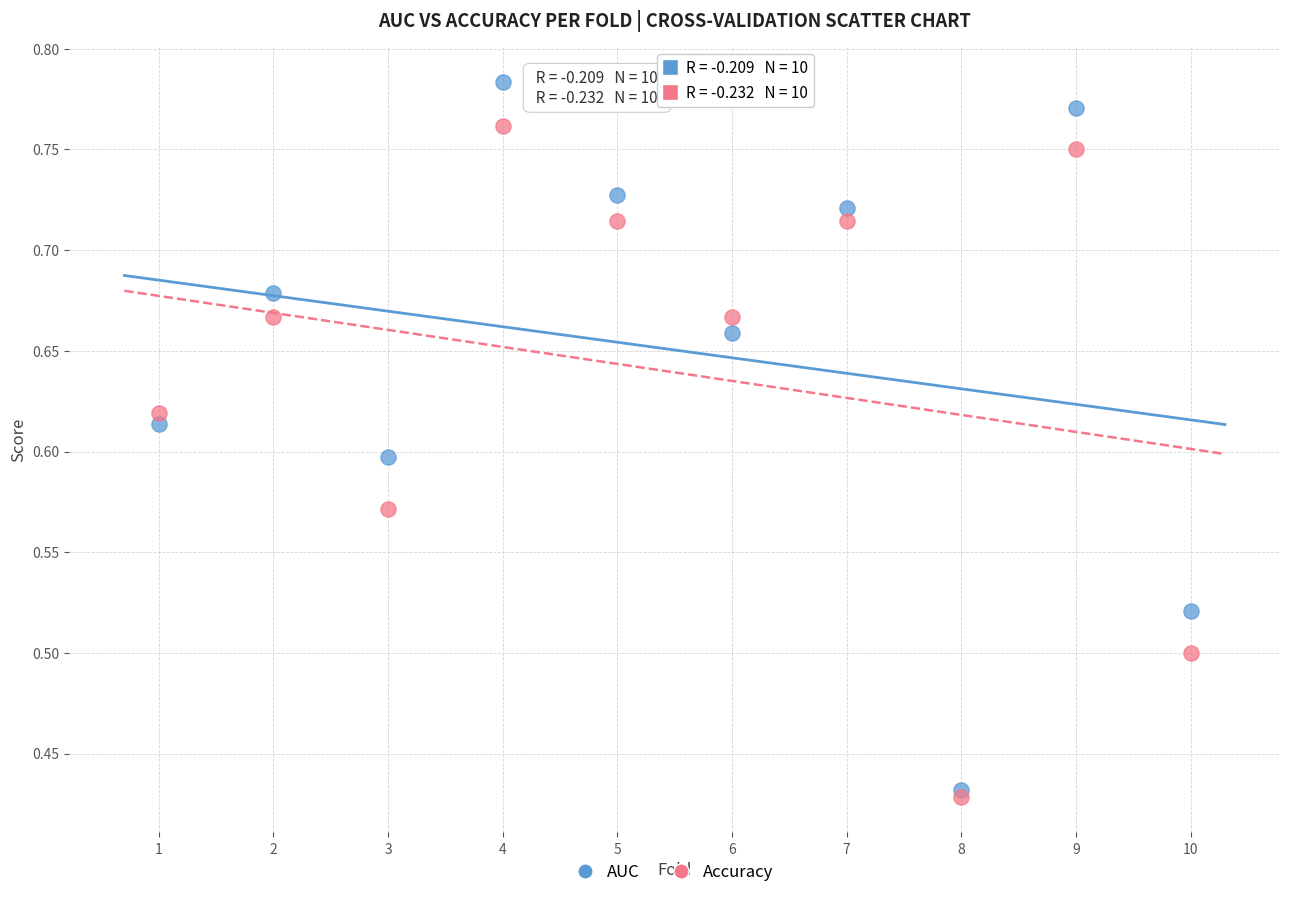

What are all the series names shown in the legend?

AUC, Accuracy